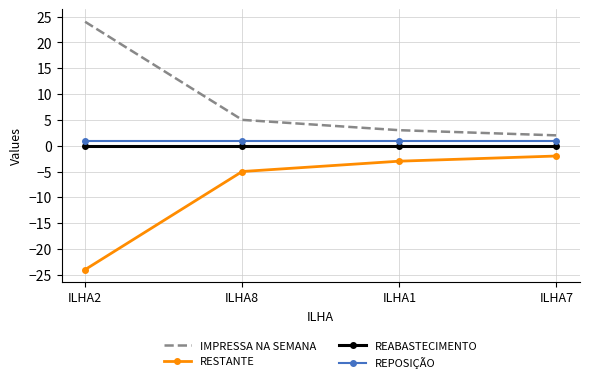

What is the maximum value shown in the chart?

24